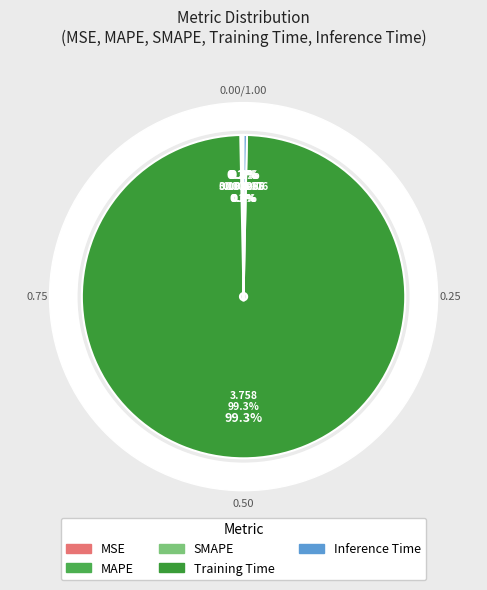

Which slice represents more than half of the pie?

Training Time